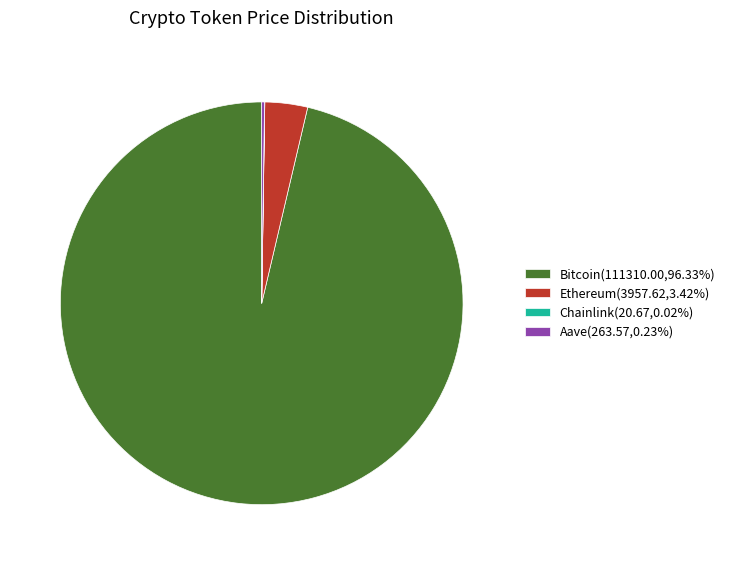

Does Ethereum(3957.62,3.42%) represent more than half of the total?

No